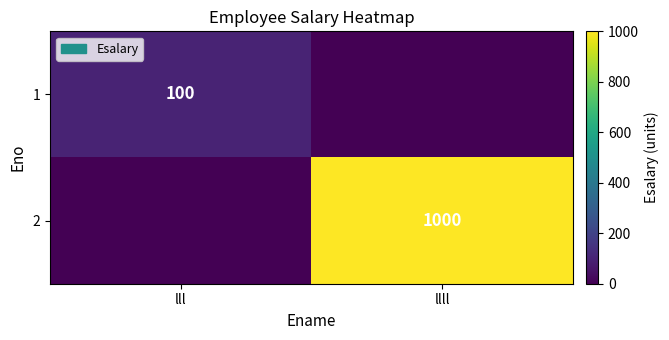

What is the total value across all series at lll?

100